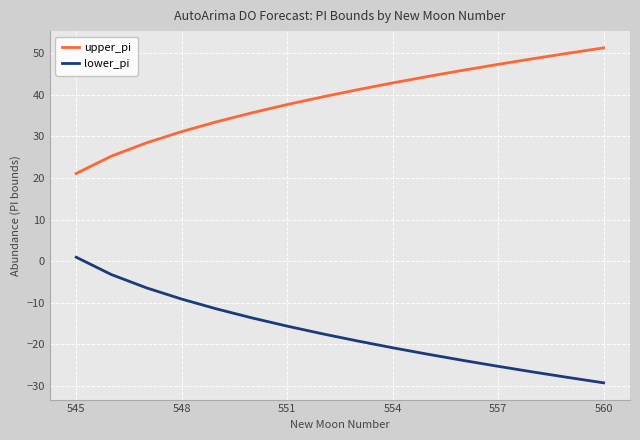

List the series in order of their overall mean, lowest first.

lower_pi, upper_pi